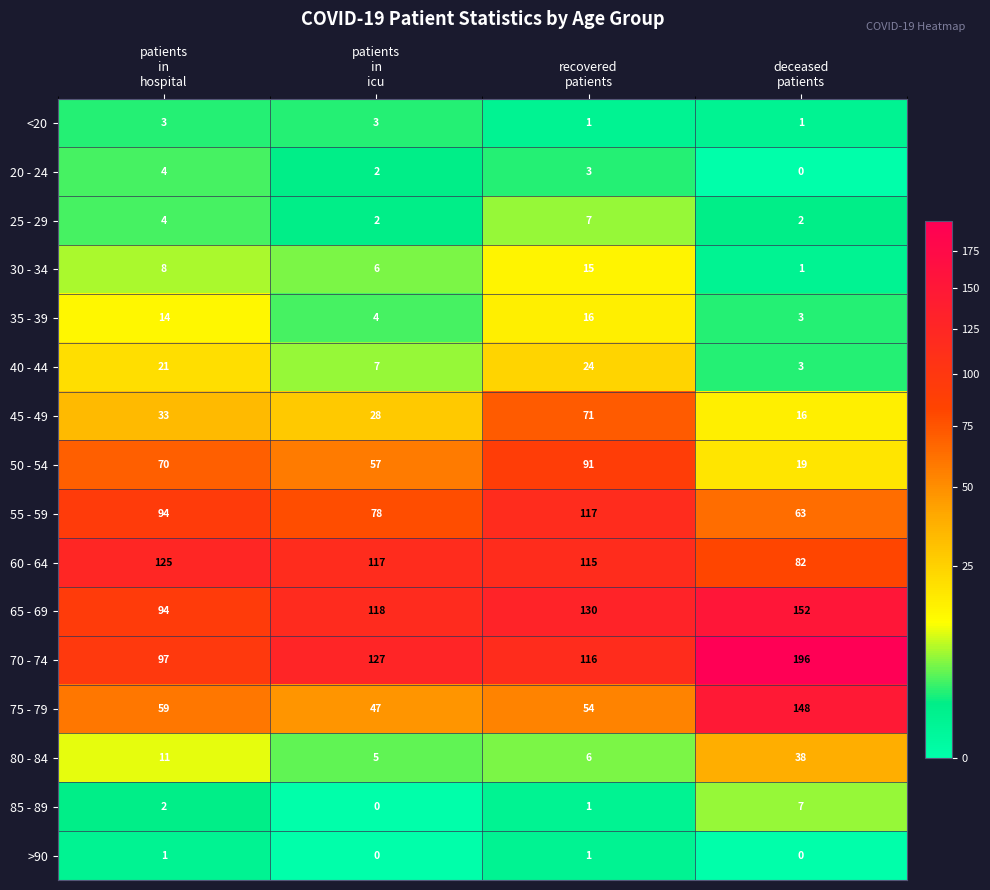

Between patients
in
icu and deceased
patients, which series saw the biggest shift?

75 - 79